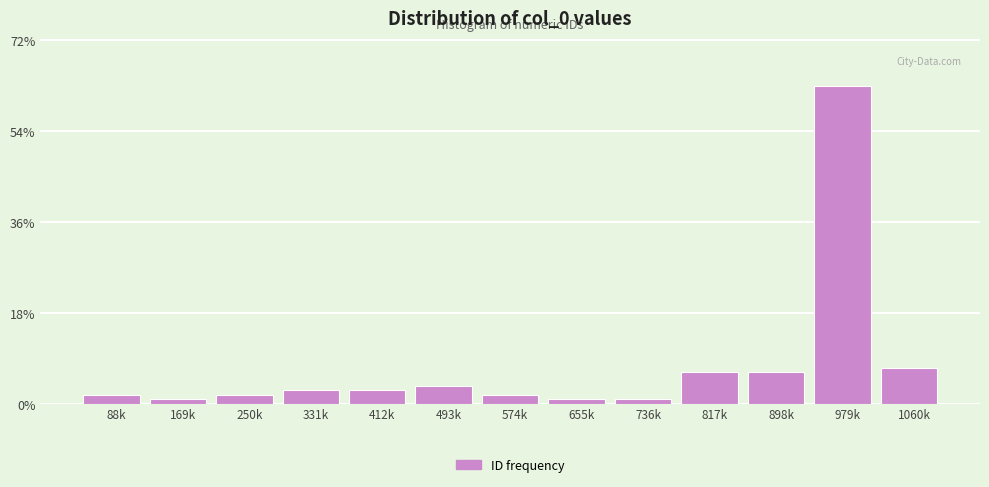

Are the bars horizontal?

No